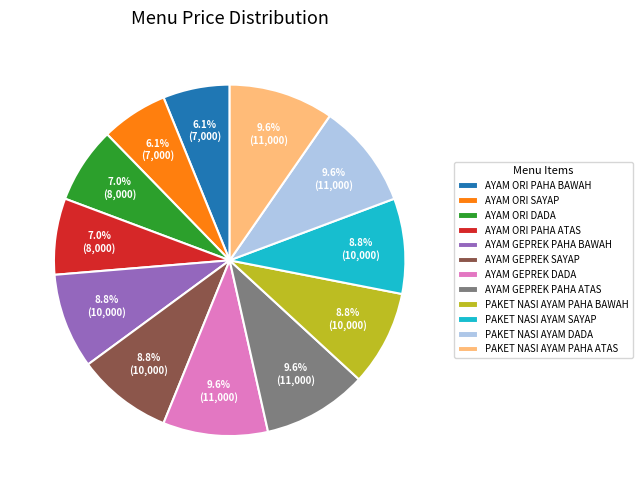

How many slices are in this pie chart?

12